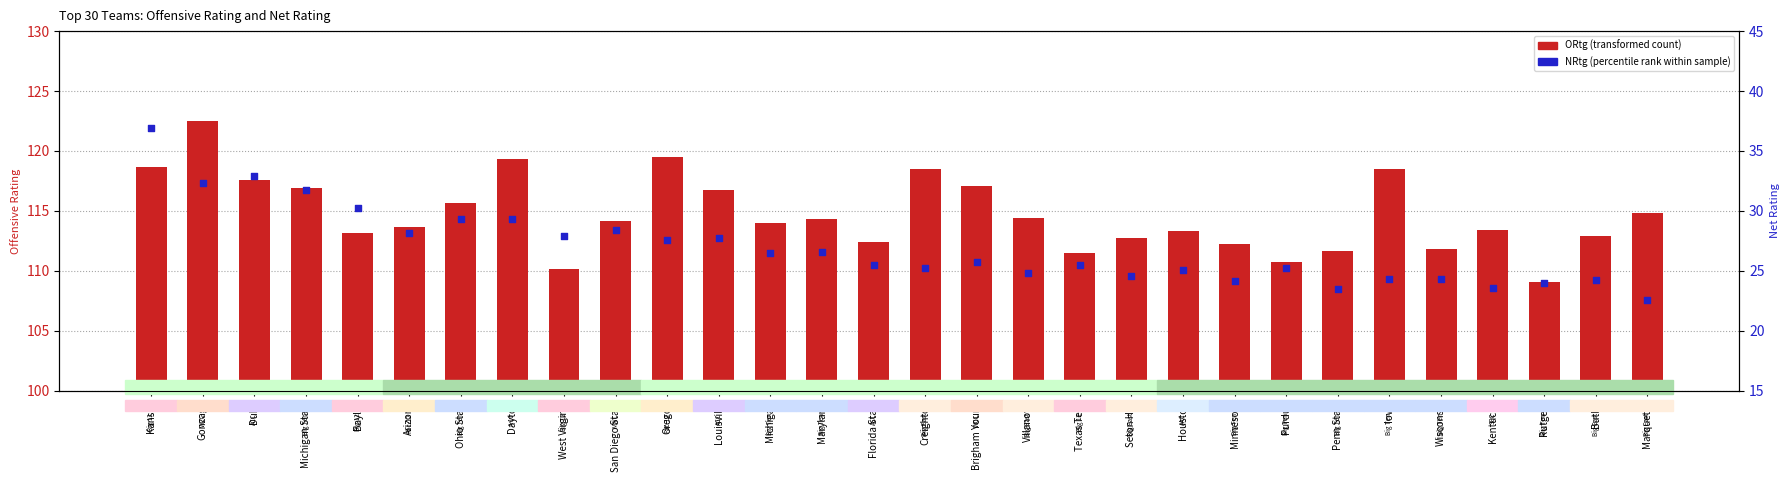

What is the total value across all series at Texas Tech?

137.0